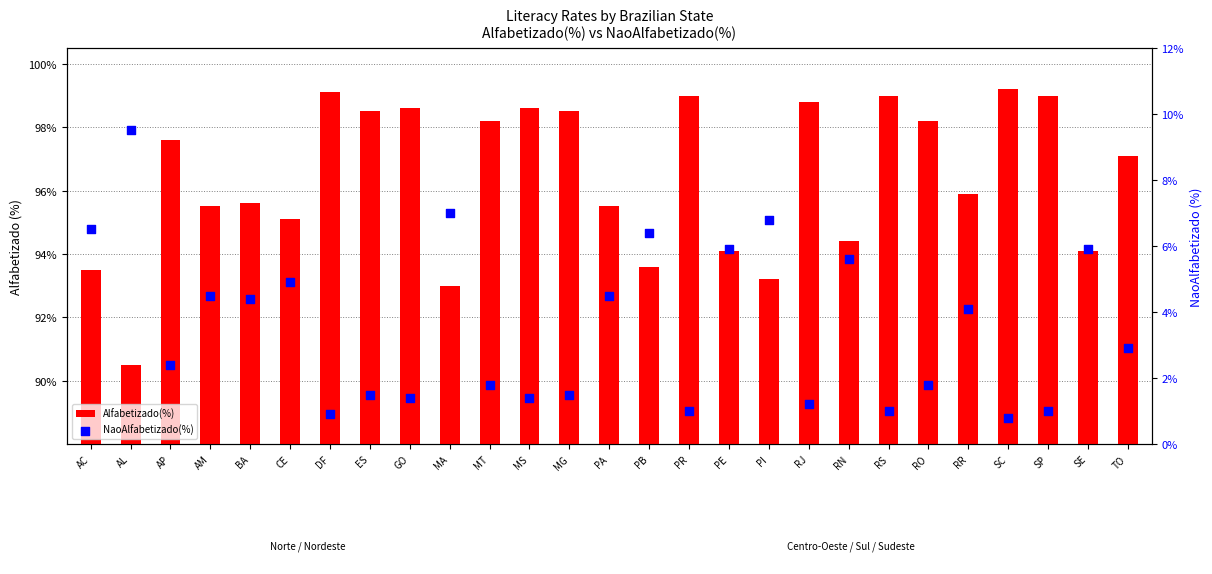

Which series has the largest Y range (max minus min)?

NaoAlfabetizado(%)